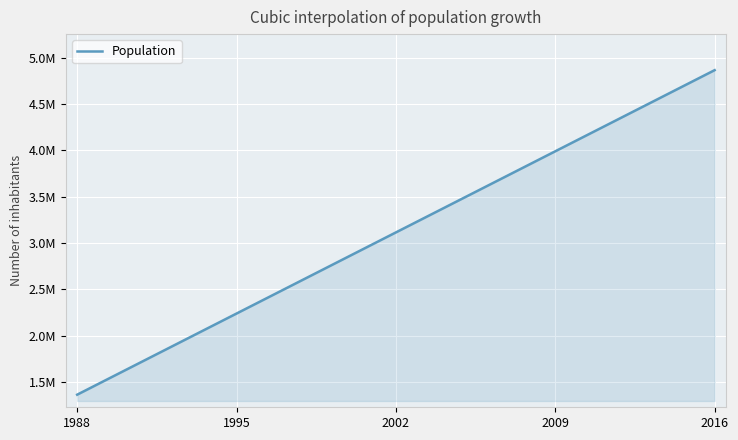

Is this an area chart (filled region under the line)?

Yes